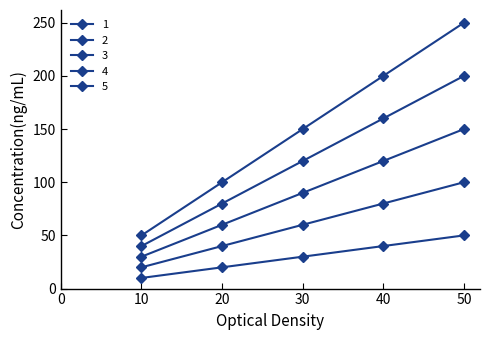

Between 20 and 50, which is larger?

50